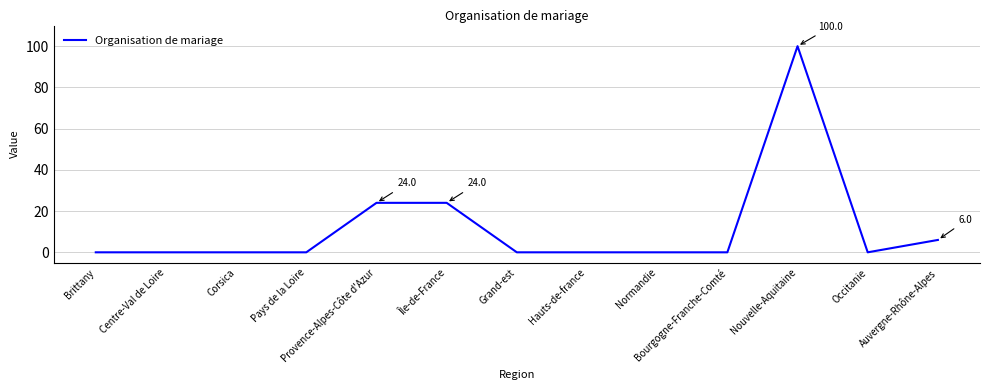

What position from the left is Nouvelle-Aquitaine?

11